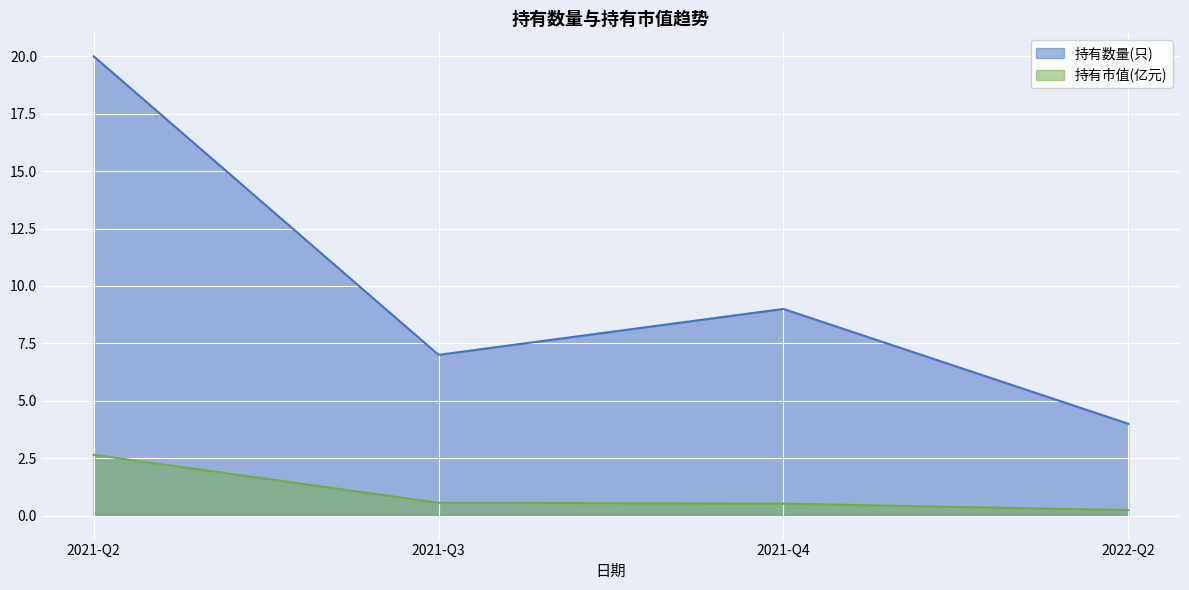

At which category is the sum across all series the highest?

2021-Q2